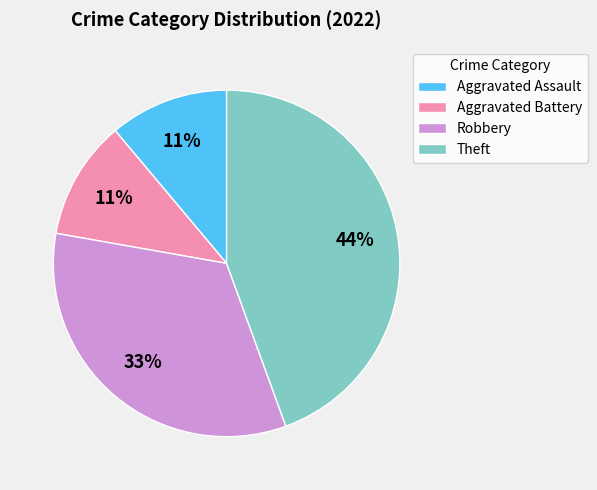

Does any single category account for the majority?

No